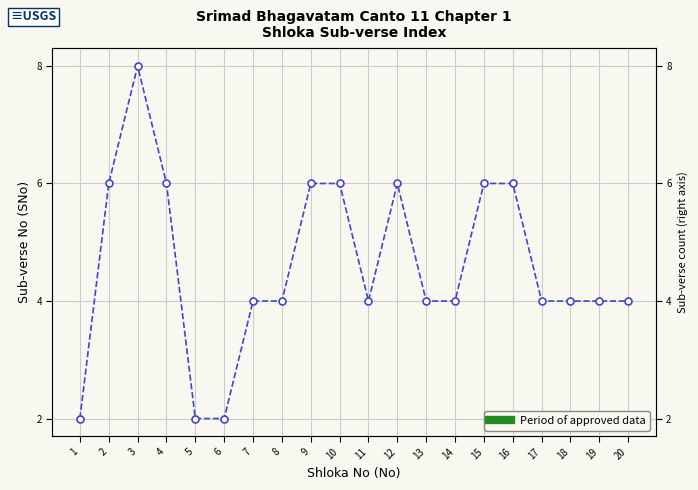

What is the difference between the maximum and minimum values?

6